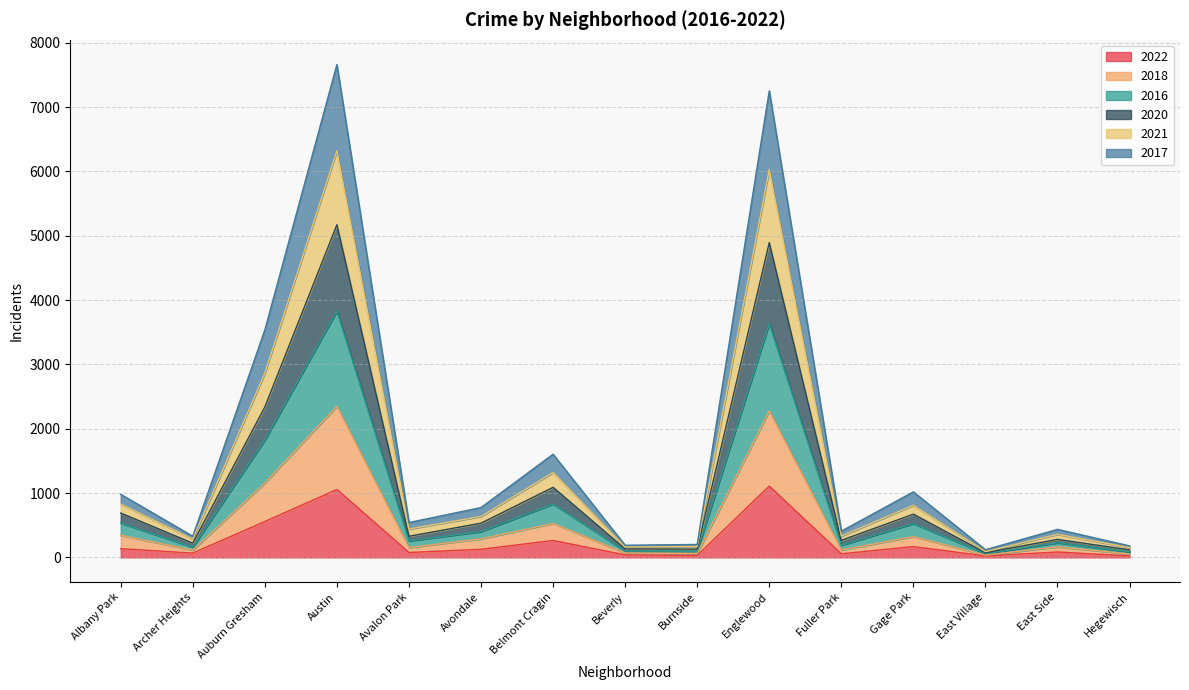

True or false: 2018 and 2016 intersect in this chart.

False